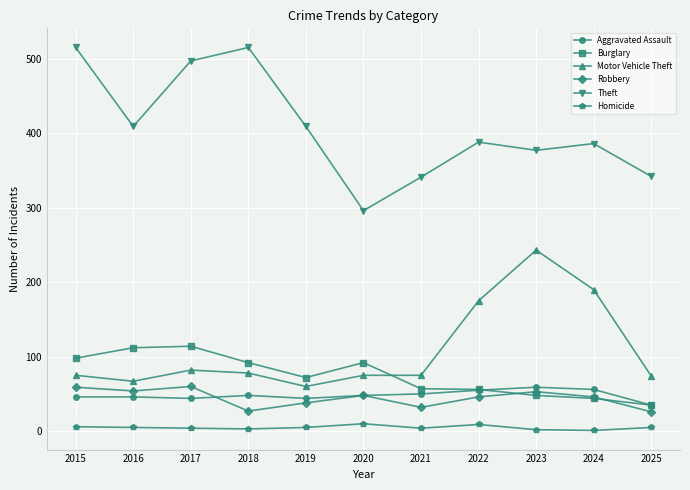

How many values in the Aggravated Assault series are below 48?

5